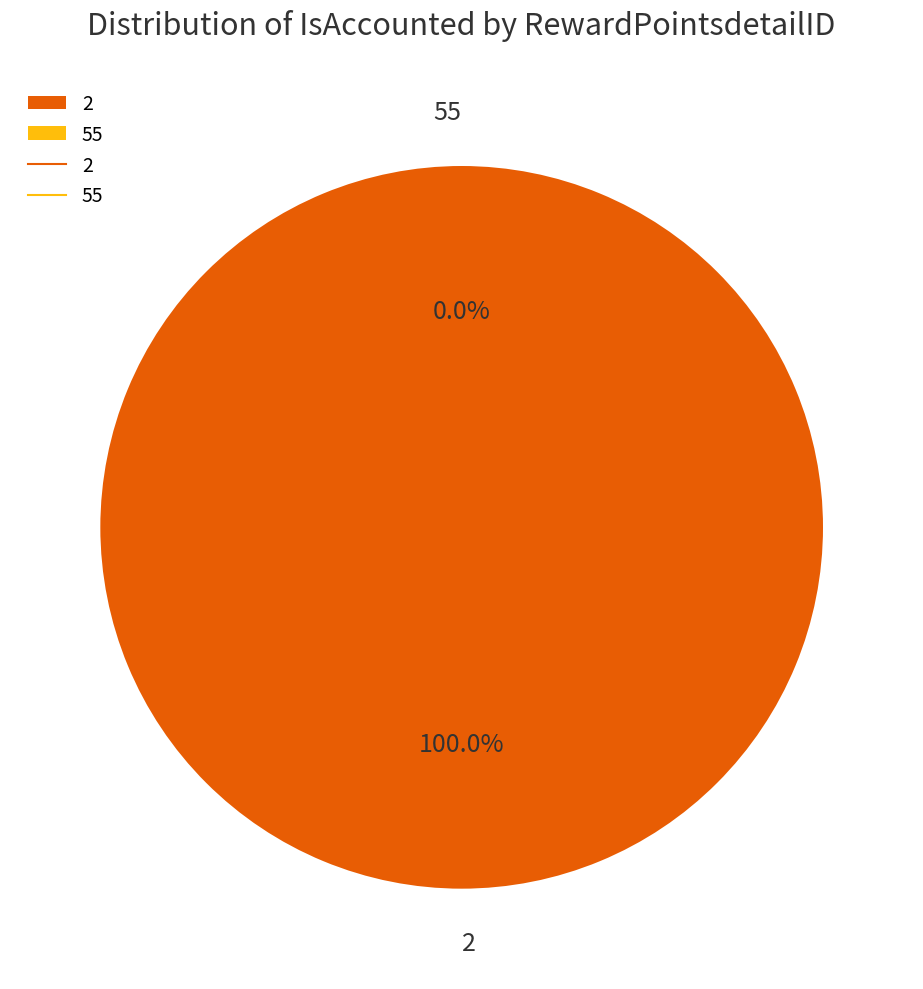

Rank the categories by value from lowest to highest.

55, 2